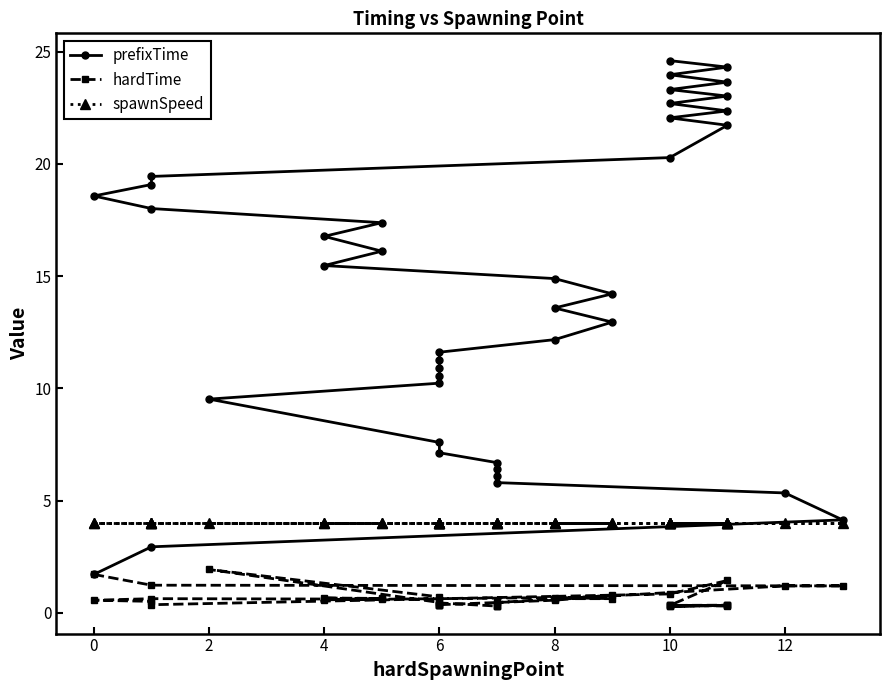

What is the value of the prefixTime point at the 17th from the left?

12.2